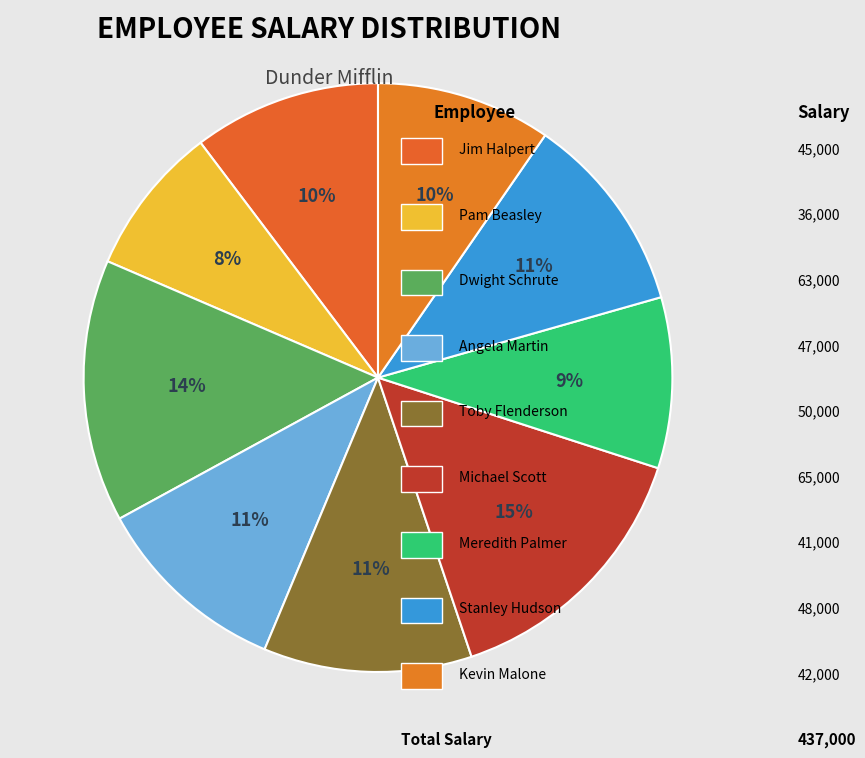

To the nearest percent, what is the difference between the largest and smallest slice percentages?

7%